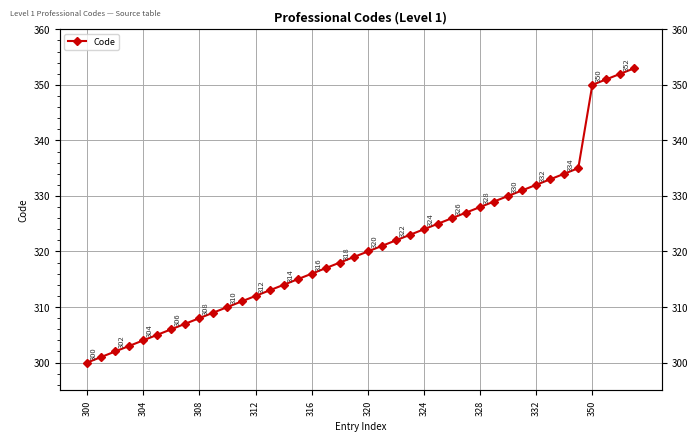

The chart shows a value of 133 at 10. True or false?

False